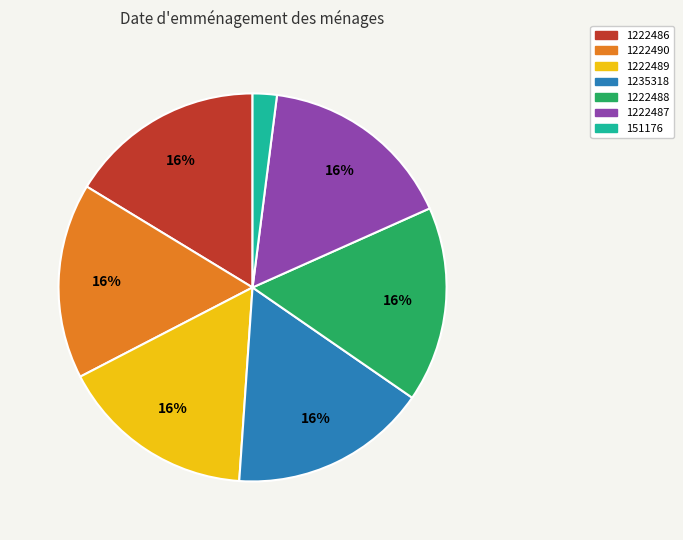

What is the smallest slice in the pie chart?

151176